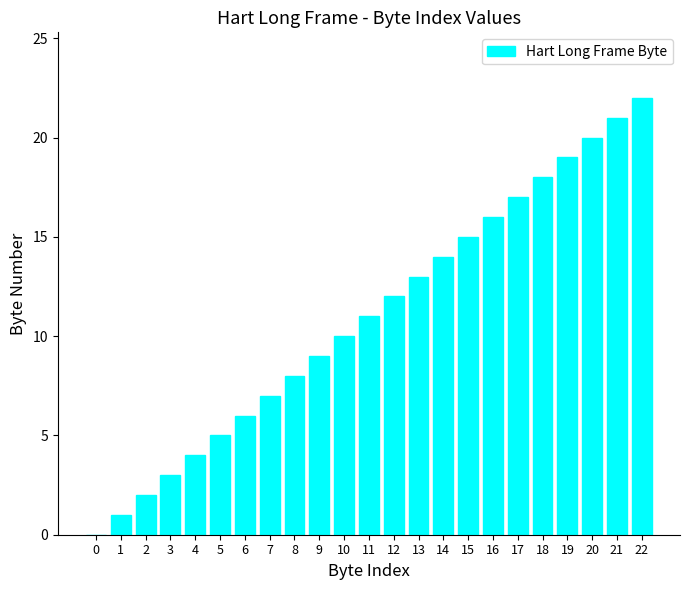

What is the greatest value displayed?

22